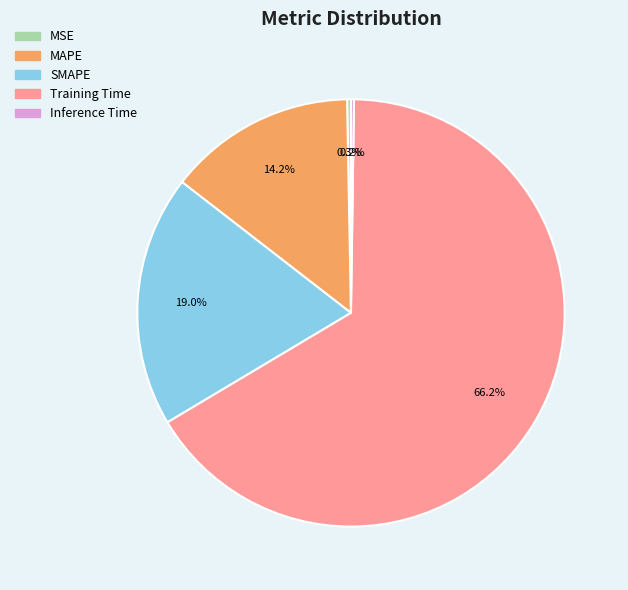

Which slice represents more than half of the pie?

Training Time